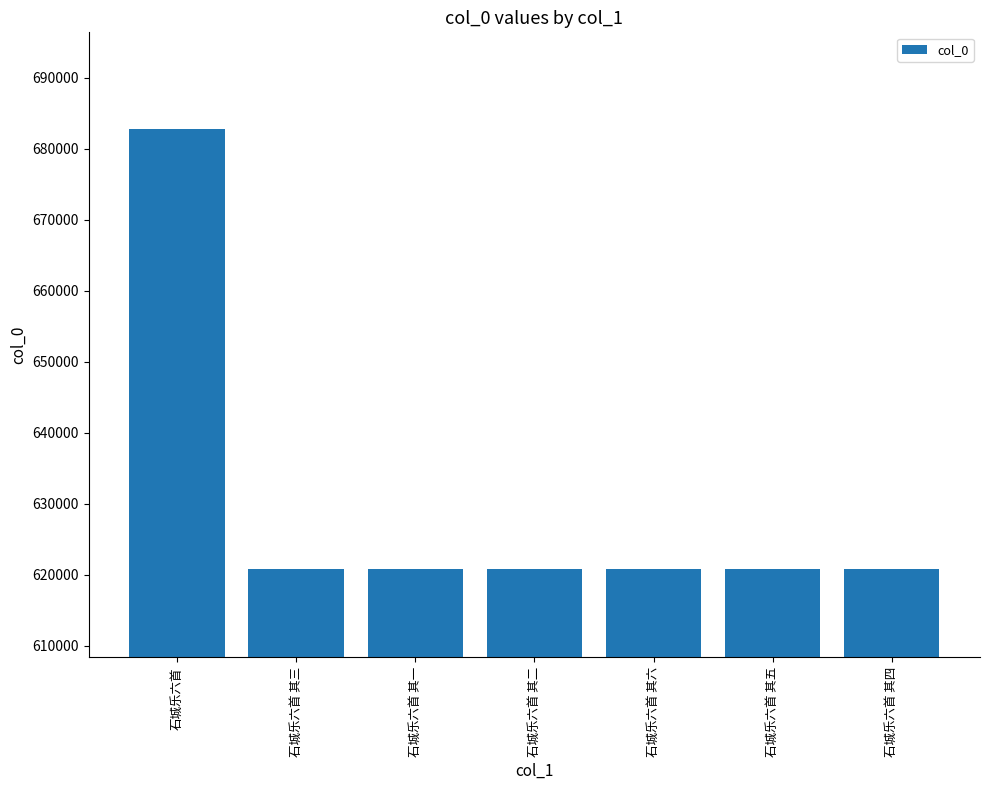

What is the approximate value at 石城乐六首 其一?

620746